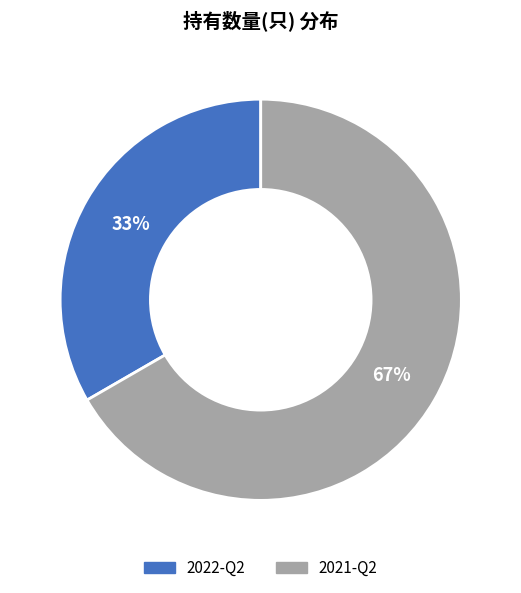

Does 2021-Q2 account for over 50% of the chart?

Yes